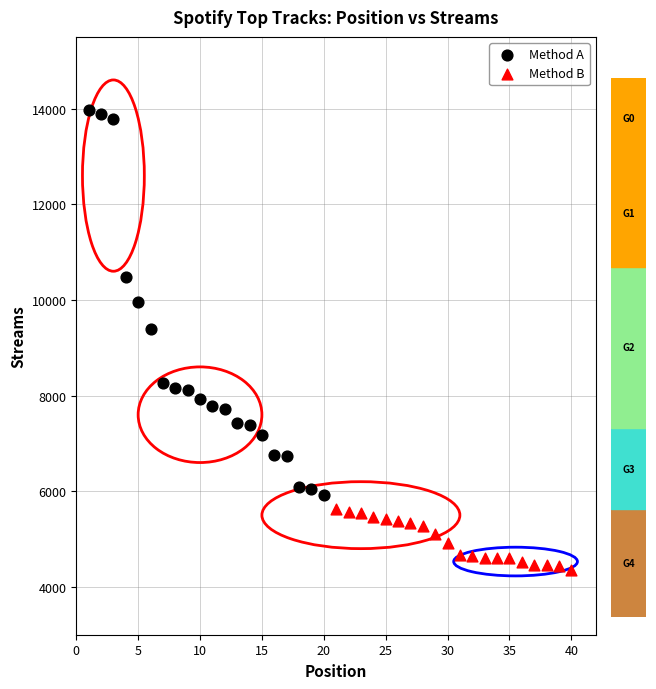

Which series contains the highest Y value?

Method A